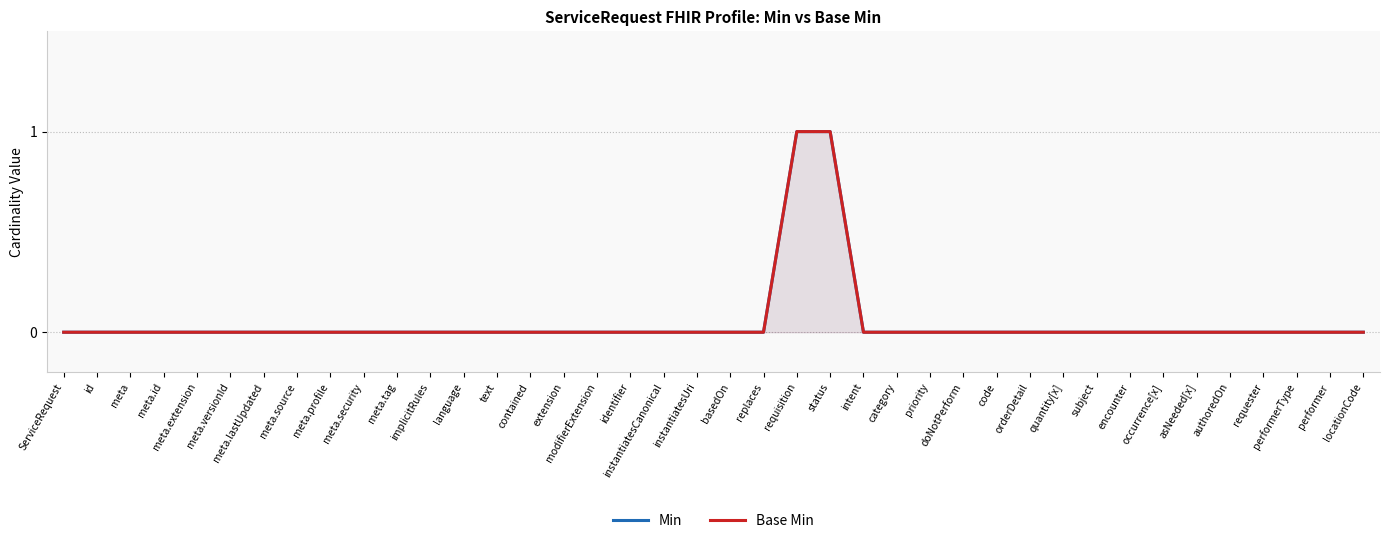

Rank the series at id from highest to lowest value.

Min, Base Min